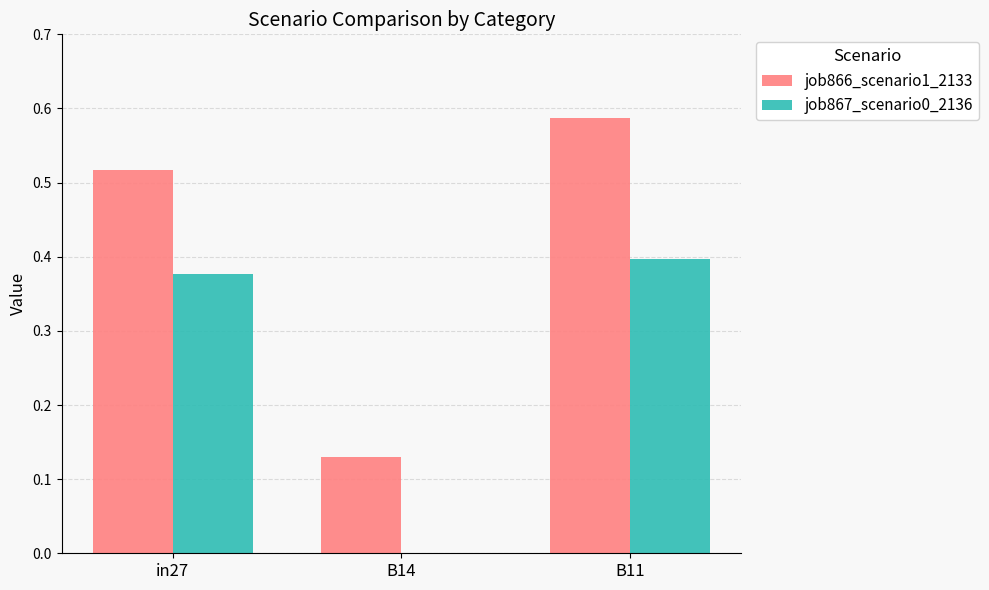

Which series changed the most between B14 and B11?

job866_scenario1_2133